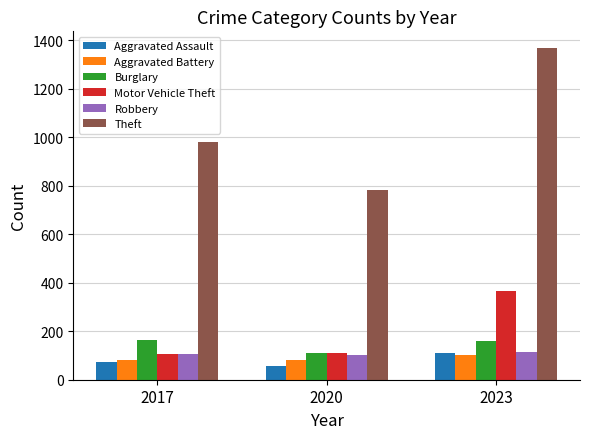

How many data points in Theft are less than 979?

1